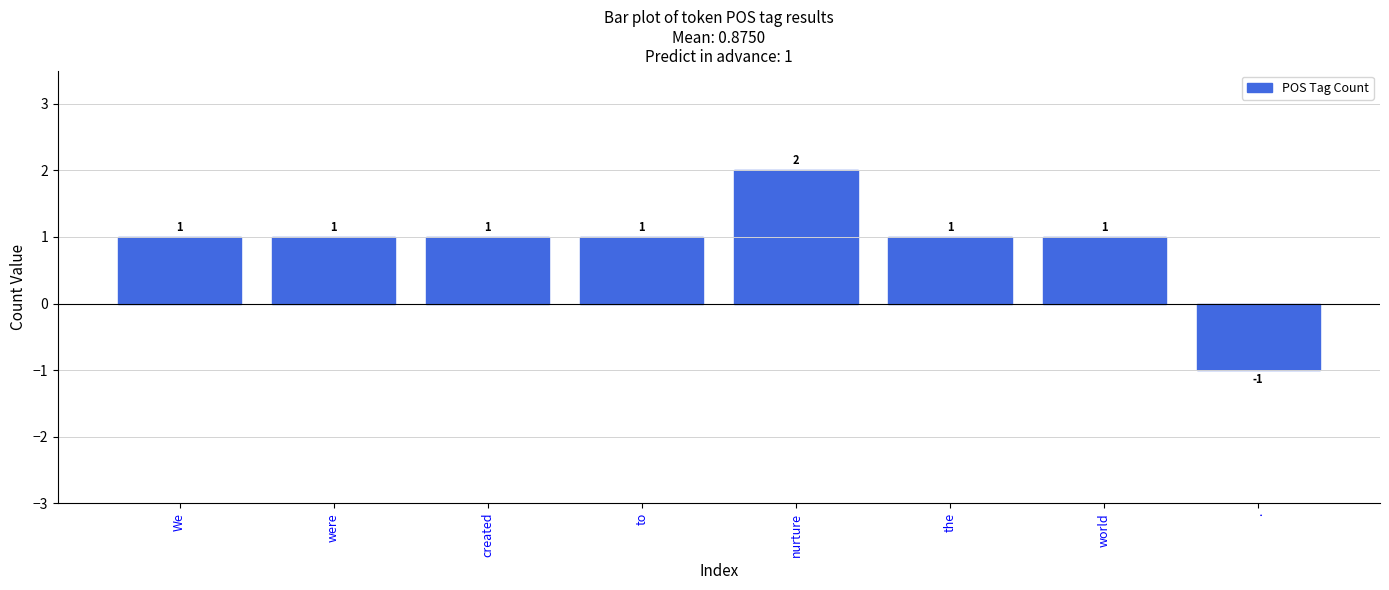

What is the smallest value displayed?

-1